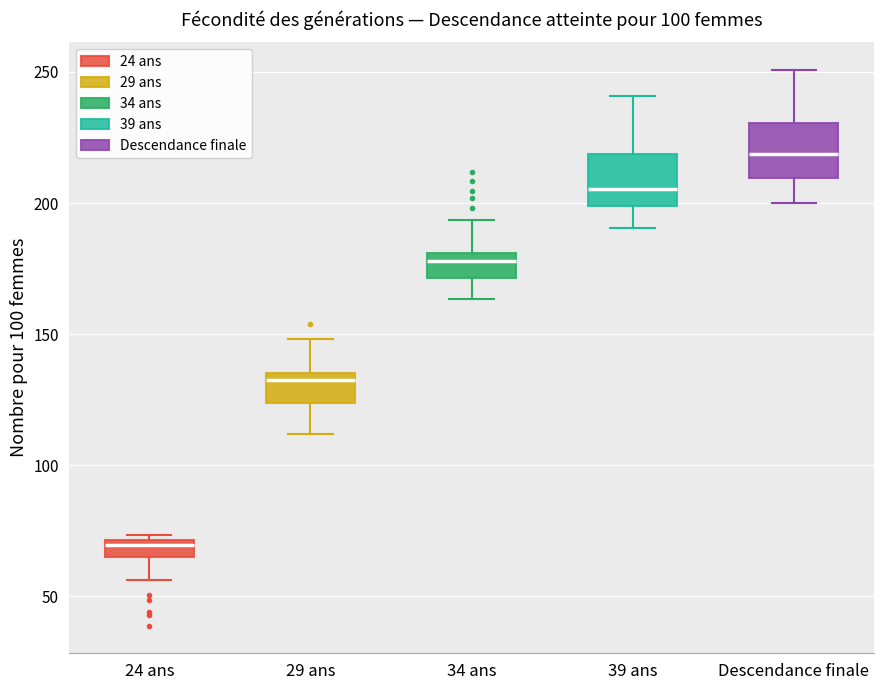

Where is the upper edge of the box for 39 ans on the y-axis? The values are not printed on the chart, so give them approximately, as read against the axis.

220